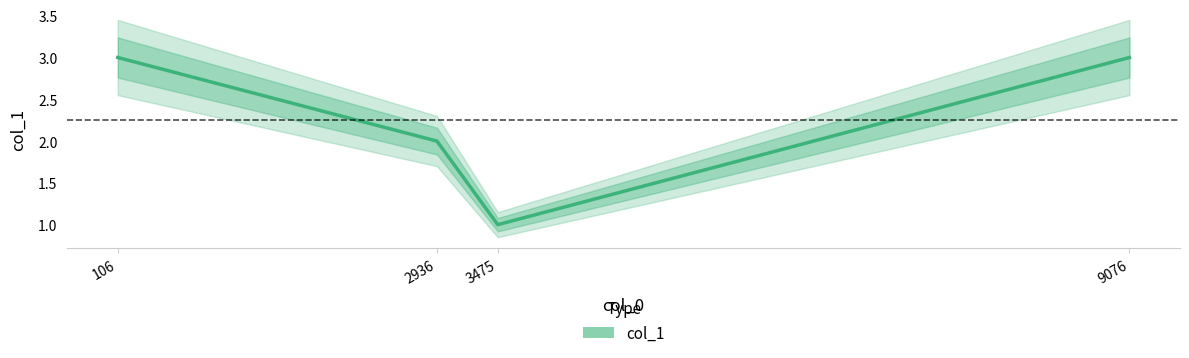

What is the sum of all values?

9